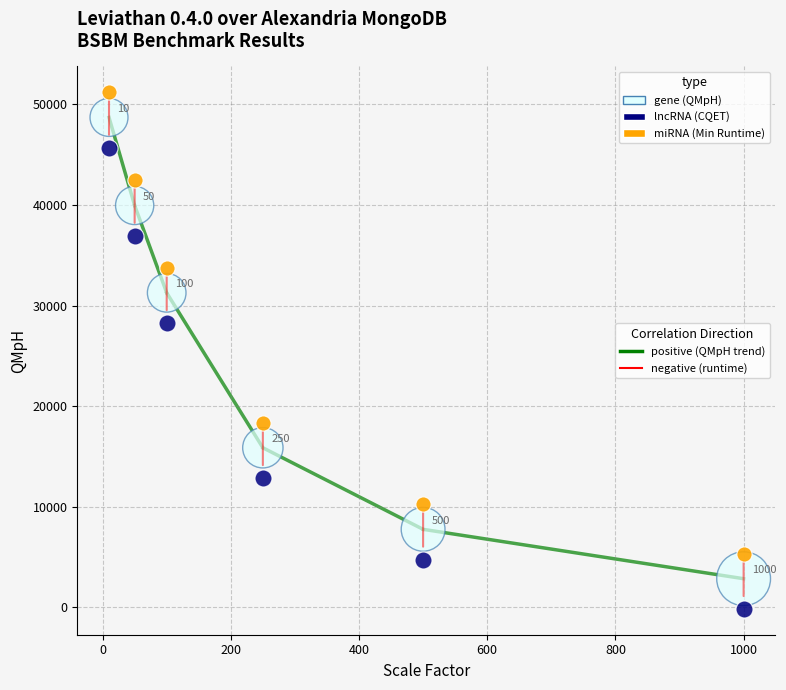

Across all data points, what is the range of X values (max minus min)?

990.0